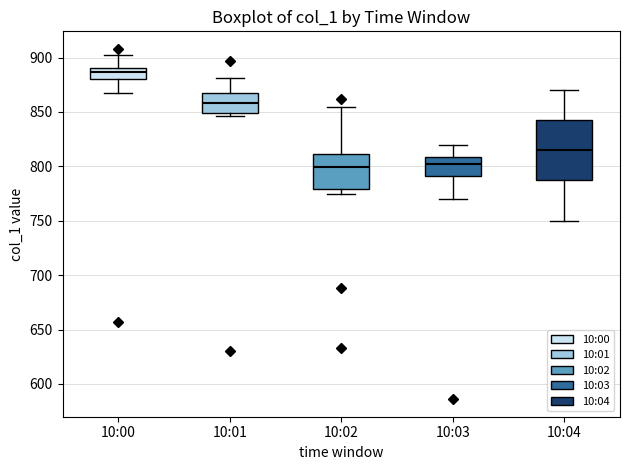

Which box has the highest median line?

10:00